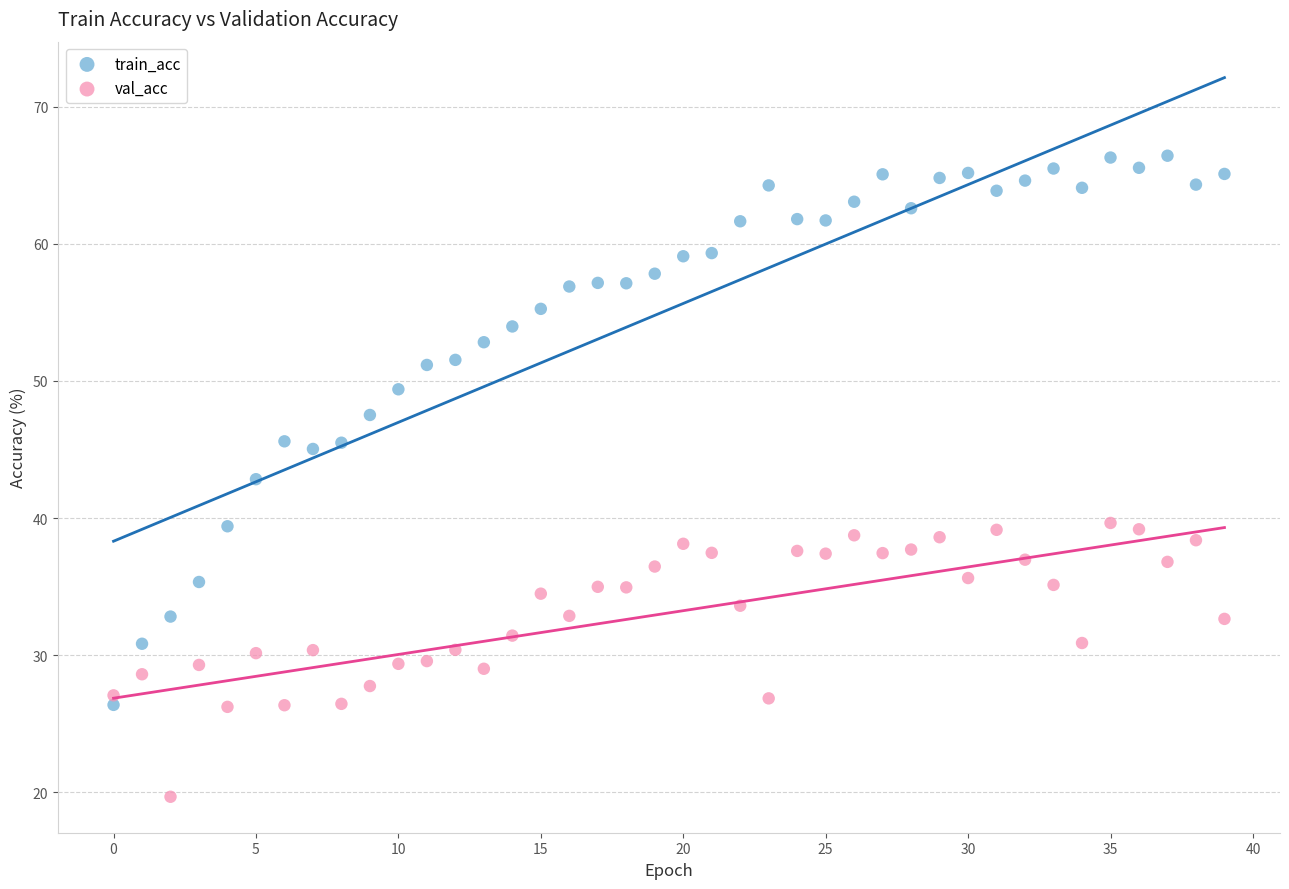

Which series has the largest Y range (max minus min)?

train_acc